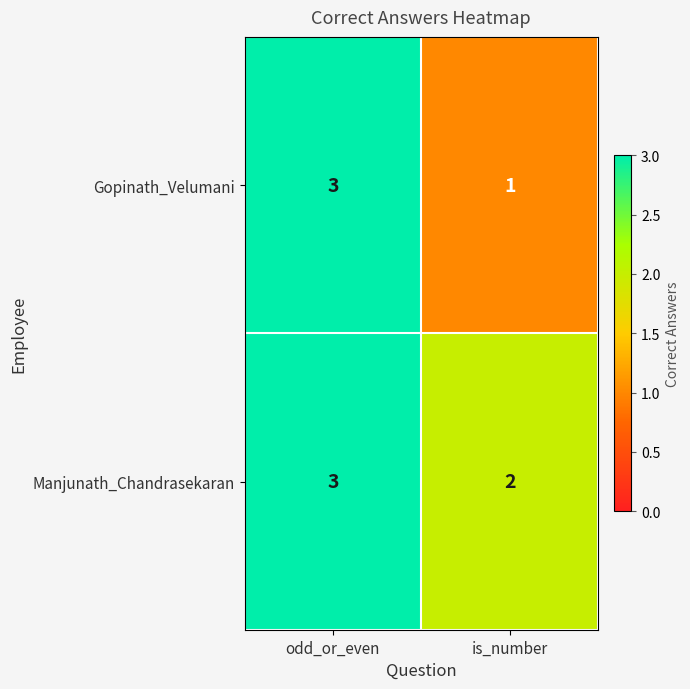

Is it true that Gopinath_Velumani equals 3 at odd_or_even?

True